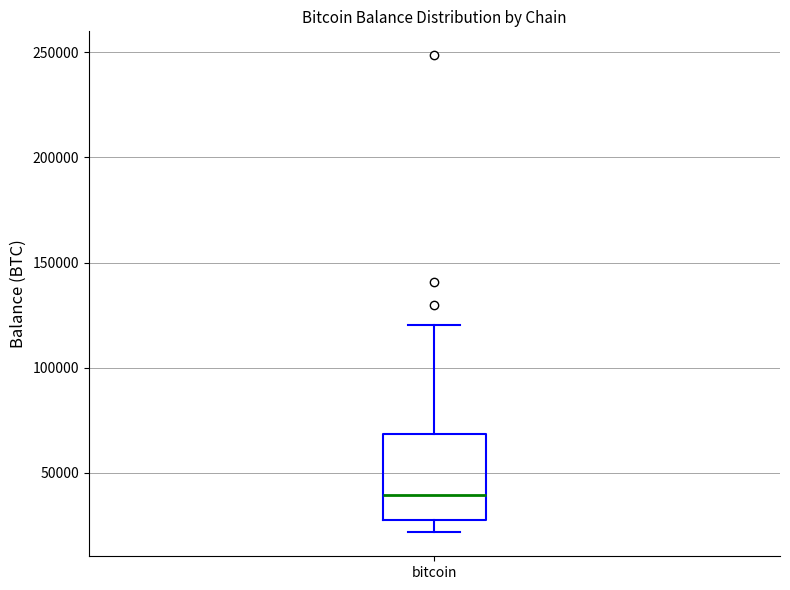

Where does the median line of the box for bitcoin sit on the y-axis? The values are not printed on the chart, so give them approximately, as read against the axis.

40000